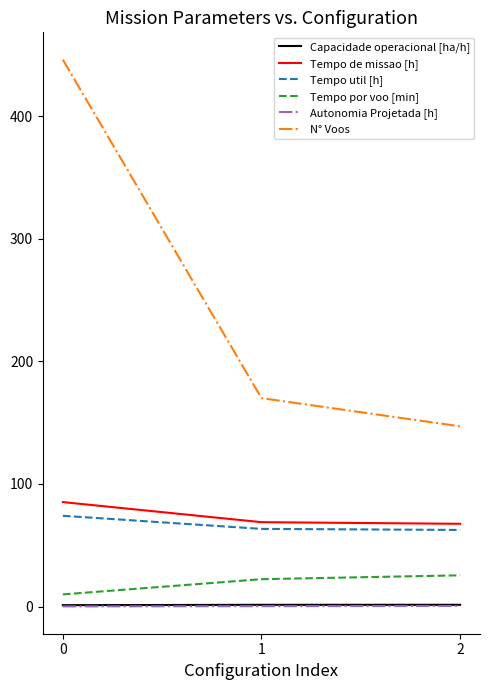

Which series has the widest spread of values?

N° Voos